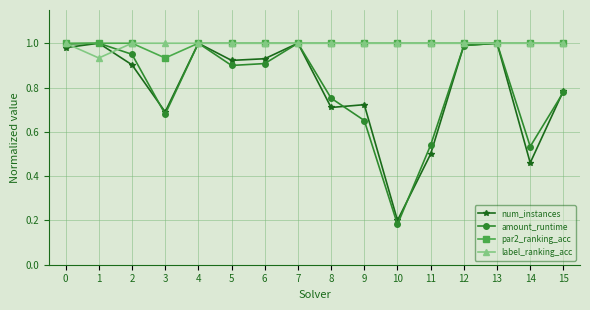

What are all the series names shown in the legend?

num_instances, amount_runtime, par2_ranking_acc, label_ranking_acc